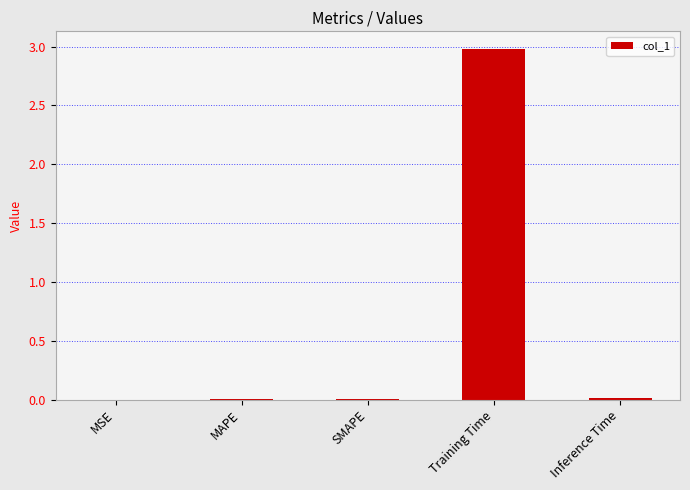

The chart shows a value of 0.8 at Training Time. True or false?

False